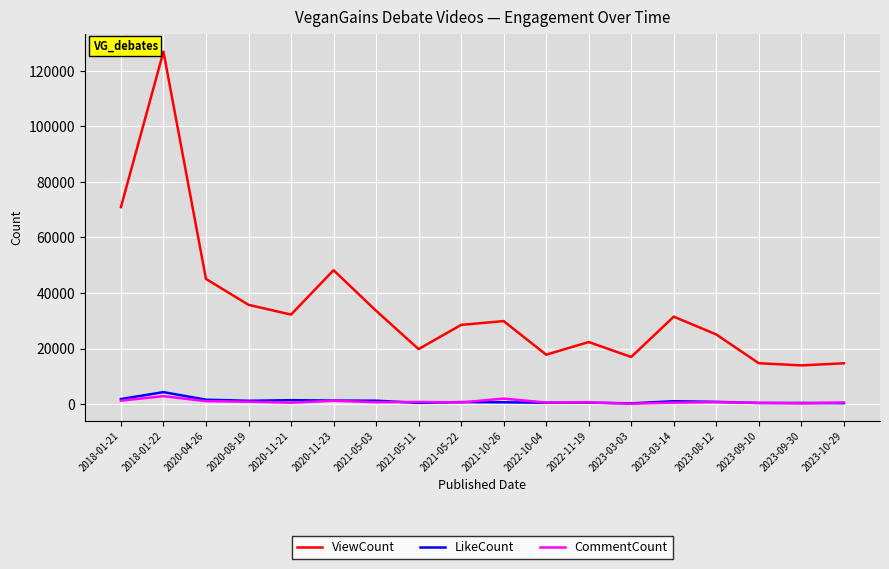

What is the sum of the CommentCount values at 2023-09-30 and 2021-05-03?

864